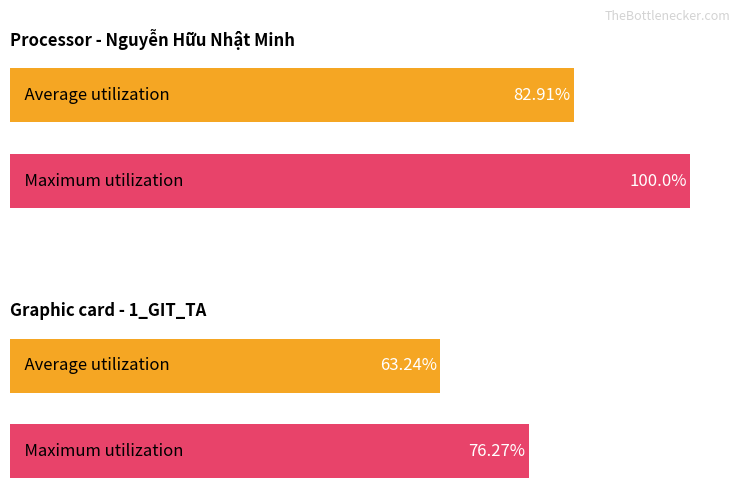

List the series in order of their overall mean, lowest first.

Average utilization, Maximum utilization